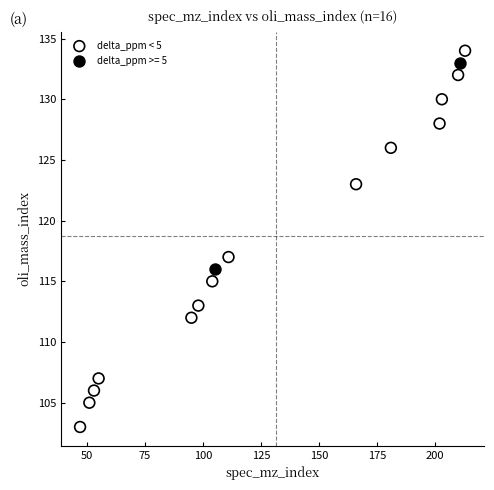

What are all the series names shown in the legend?

delta_ppm < 5, delta_ppm >= 5